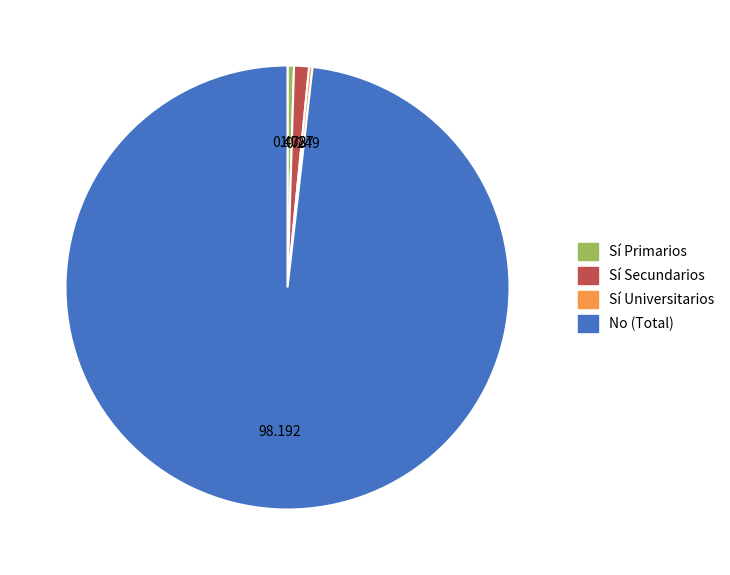

What is the majority slice?

No (Total)